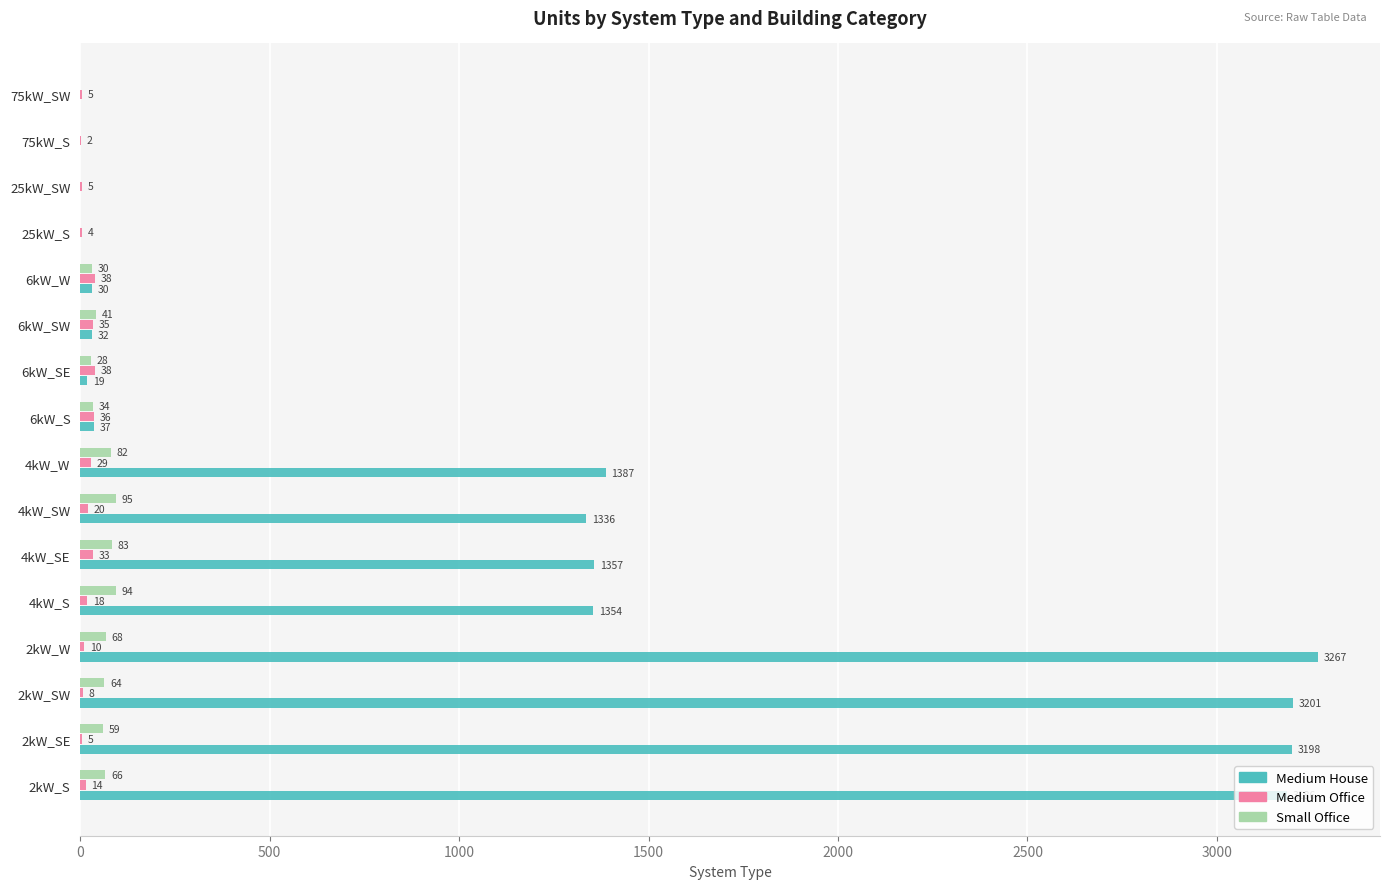

What is the sum of all Small Office values?

744